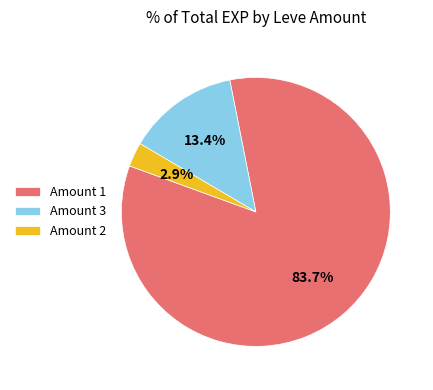

Rank the categories by value from highest to lowest.

Amount 1, Amount 3, Amount 2